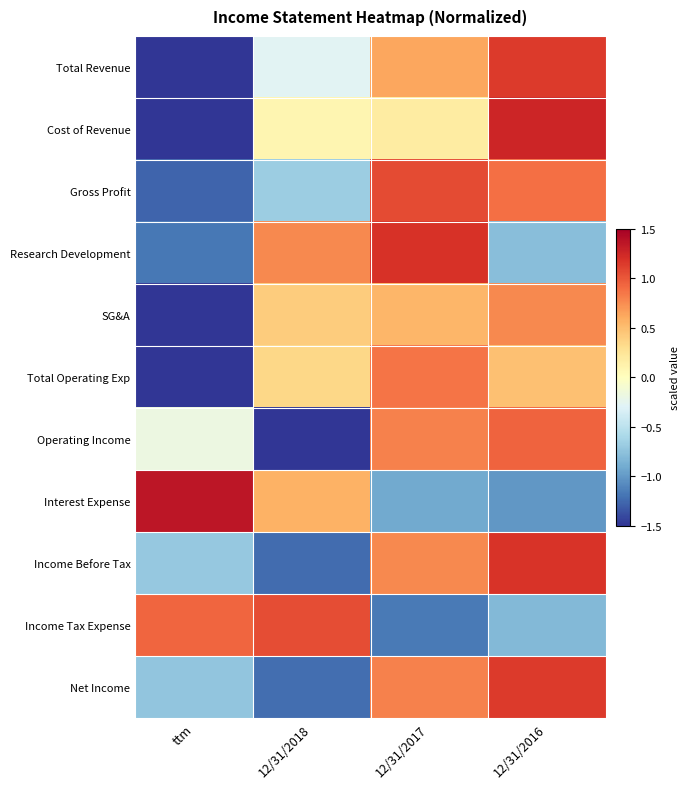

Reading left to right, what are all the values shown in this chart?

Total Revenue: ttm=-1.5	12/31/2018=-0.3	12/31/2017=0.6	12/31/2016=1.1
Cost of Revenue: ttm=-1.5	12/31/2018=0.1	12/31/2017=0.2	12/31/2016=1.3
Gross Profit: ttm=-1.3	12/31/2018=-0.7	12/31/2017=1.1	12/31/2016=0.9
Research Development: ttm=-1.2	12/31/2018=0.8	12/31/2017=1.2	12/31/2016=-0.8
SG&A: ttm=-1.5	12/31/2018=0.4	12/31/2017=0.5	12/31/2016=0.8
Total Operating Exp: ttm=-1.5	12/31/2018=0.3	12/31/2017=0.9	12/31/2016=0.5
Operating Income: ttm=-0.2	12/31/2018=-1.5	12/31/2017=0.8	12/31/2016=0.9
Interest Expense: ttm=1.4	12/31/2018=0.6	12/31/2017=-0.9	12/31/2016=-1.0
Income Before Tax: ttm=-0.7	12/31/2018=-1.2	12/31/2017=0.8	12/31/2016=1.2
Income Tax Expense: ttm=0.9	12/31/2018=1.0	12/31/2017=-1.2	12/31/2016=-0.8
Net Income: ttm=-0.7	12/31/2018=-1.2	12/31/2017=0.8	12/31/2016=1.1